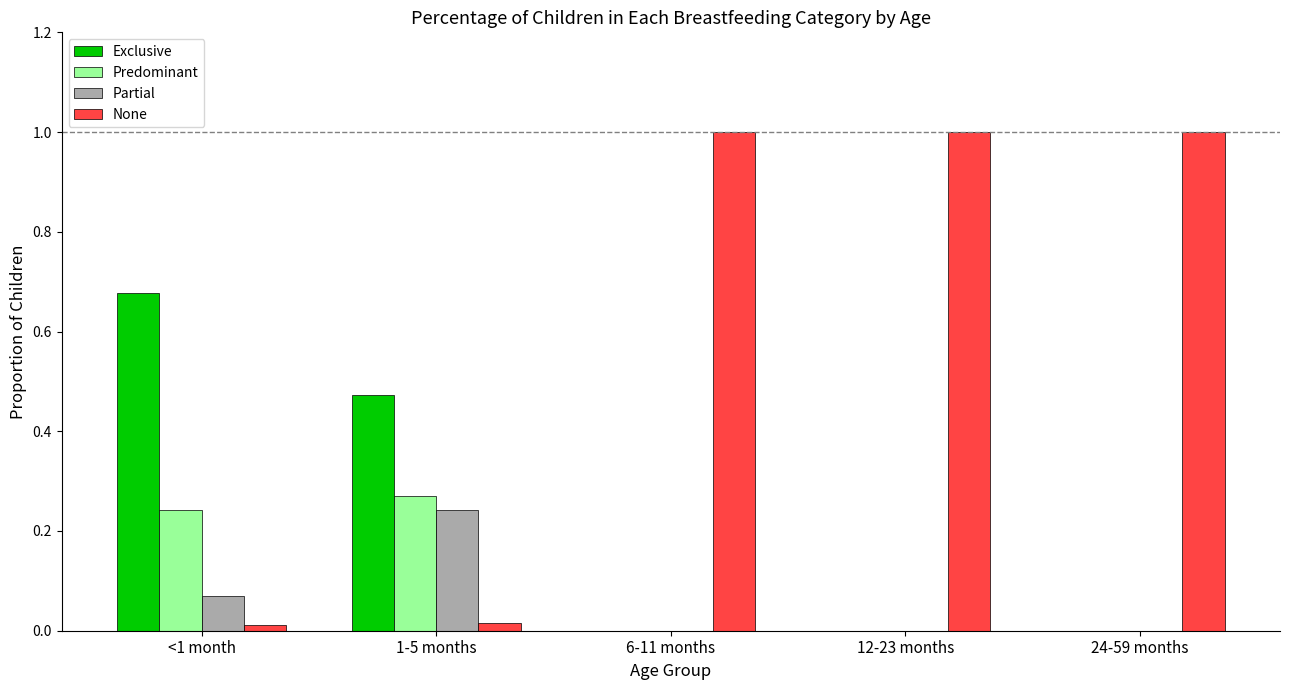

Which series has the largest total across all categories?

None